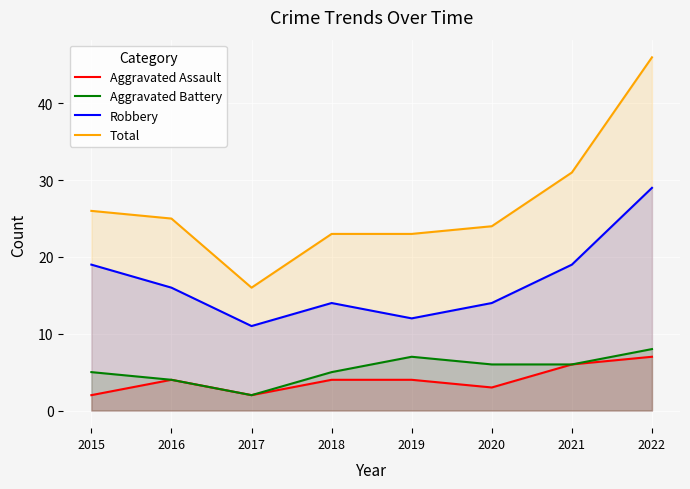

True or false: Total and Aggravated Assault cross at least once.

False